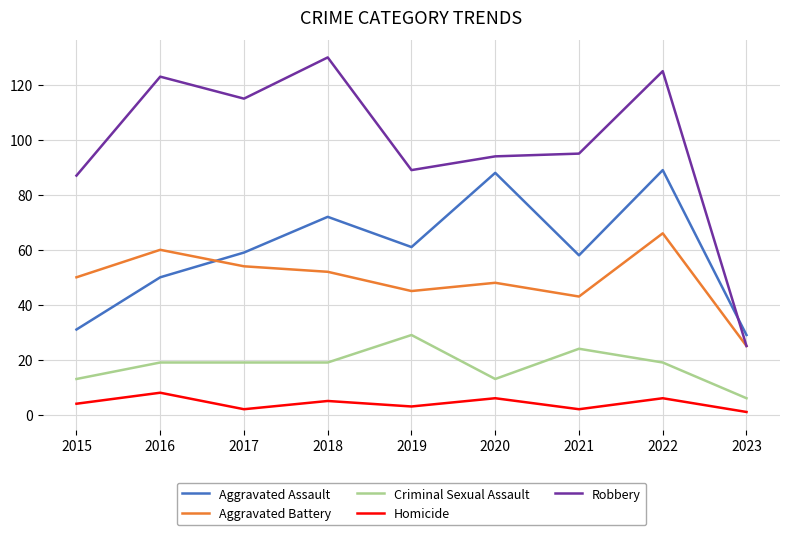

True or false: Aggravated Assault has more than 0 interior local peaks.

True